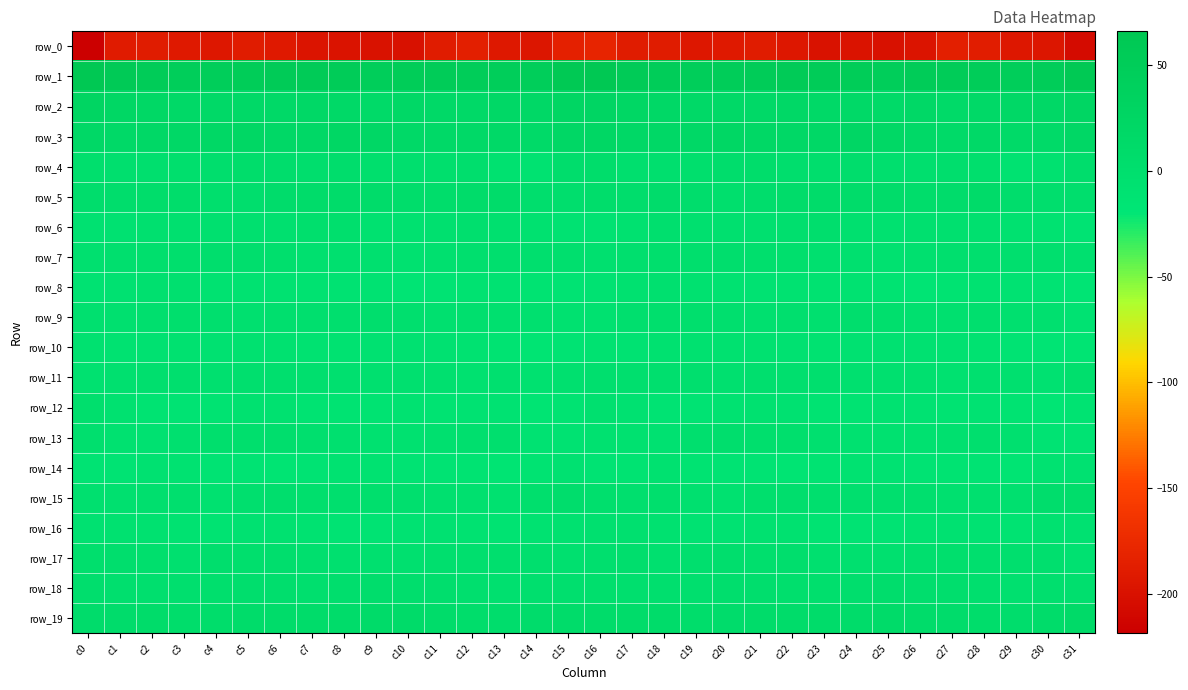

Is the value of row_3 at c6 greater than the value of row_18 at c5?

Yes